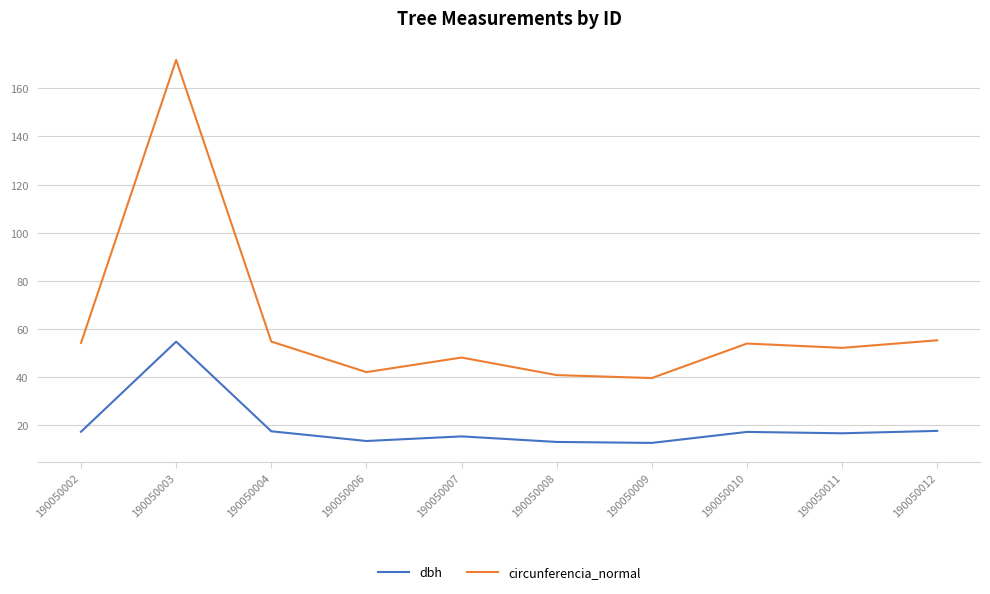

At which label does circunferencia_normal reach its peak?

190050003